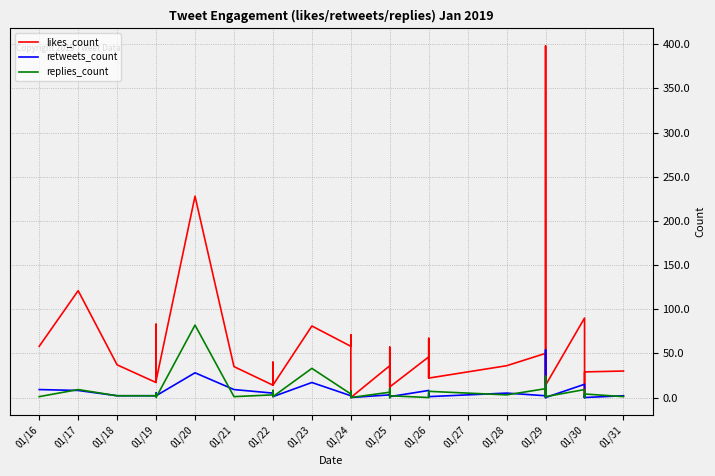

True or false: retweets_count has more than 0 points higher than both neighbors.

True